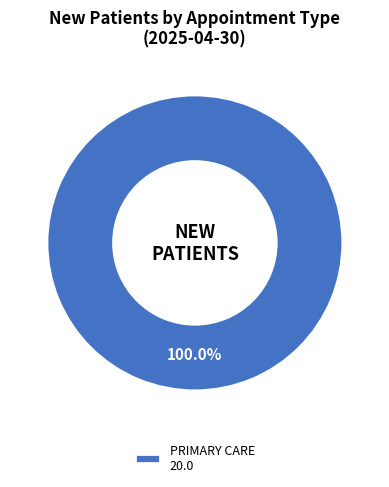

Does any single category account for the majority?

Yes